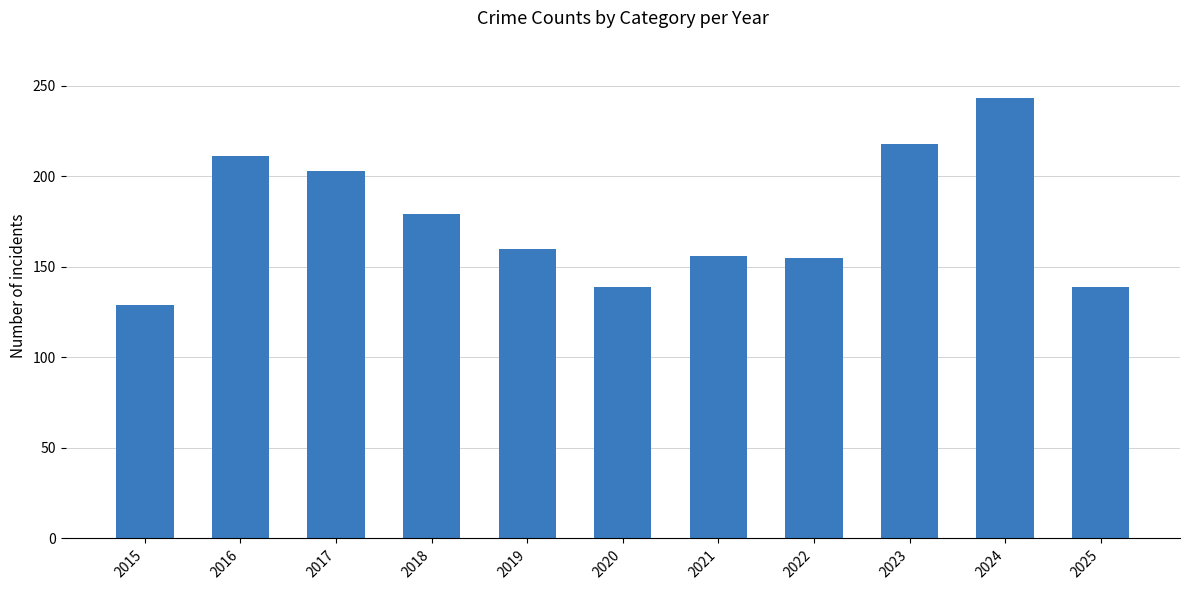

What is the approximate value at 2018, to the nearest 10?

180